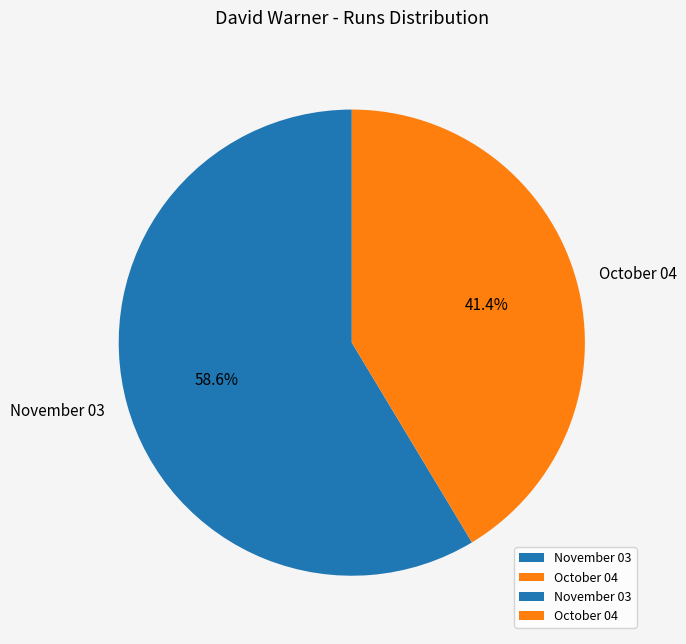

What percentage is NOT represented by October 04?

58.6%